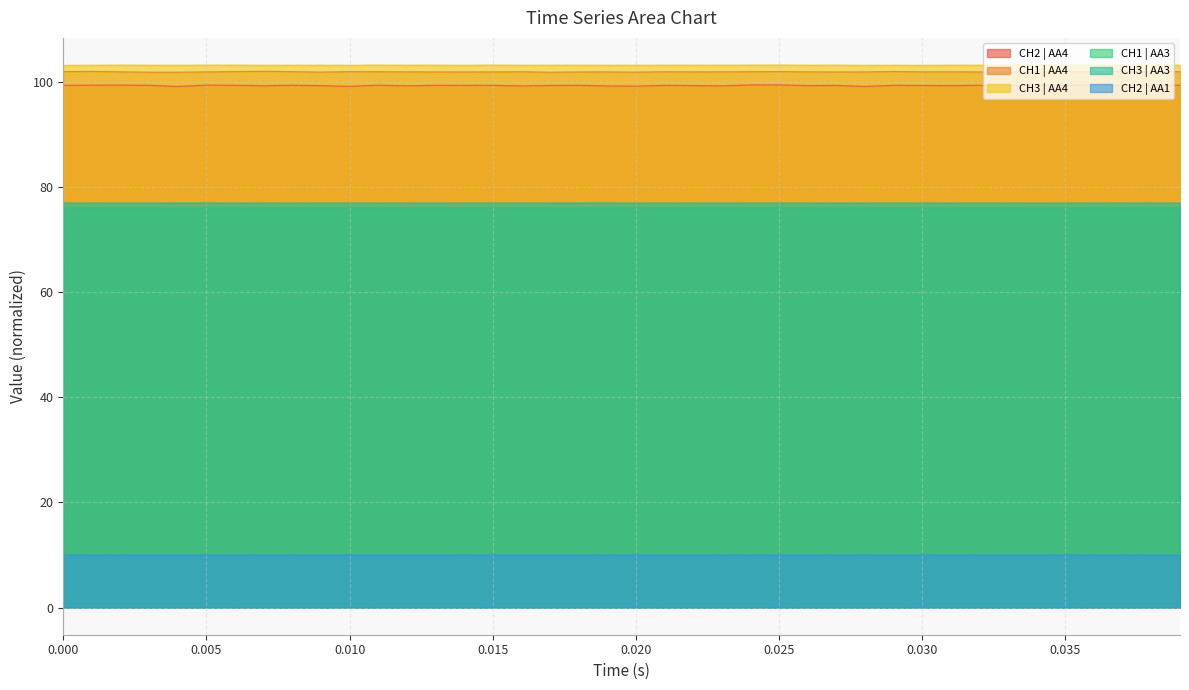

The value of CH2 | AA4 at 0.010 is 44.1. True or false?

False